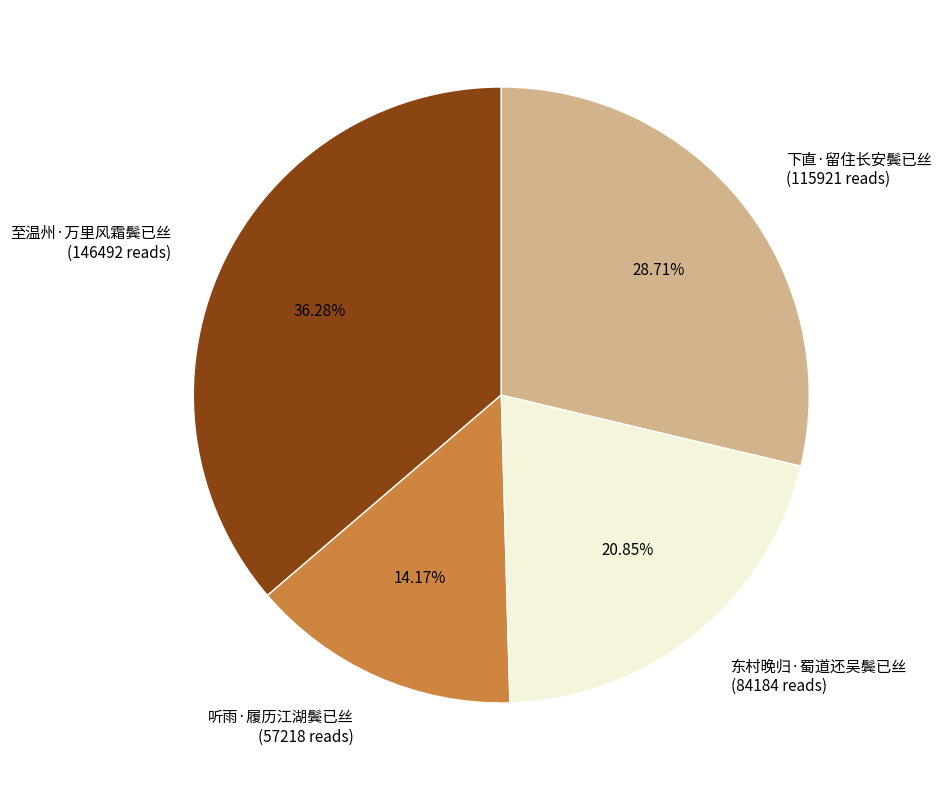

How many segments does this pie chart have?

4